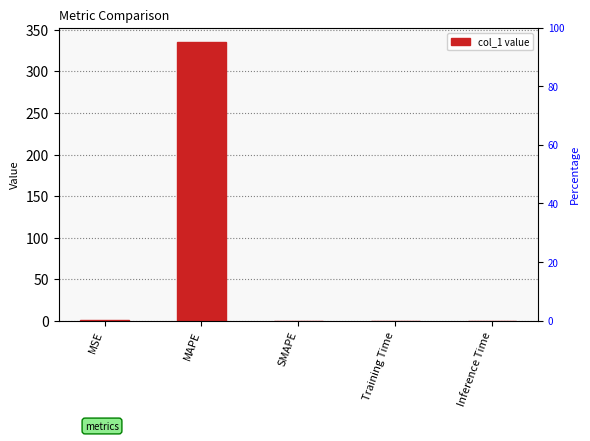

Count the number of categories in the chart.

5